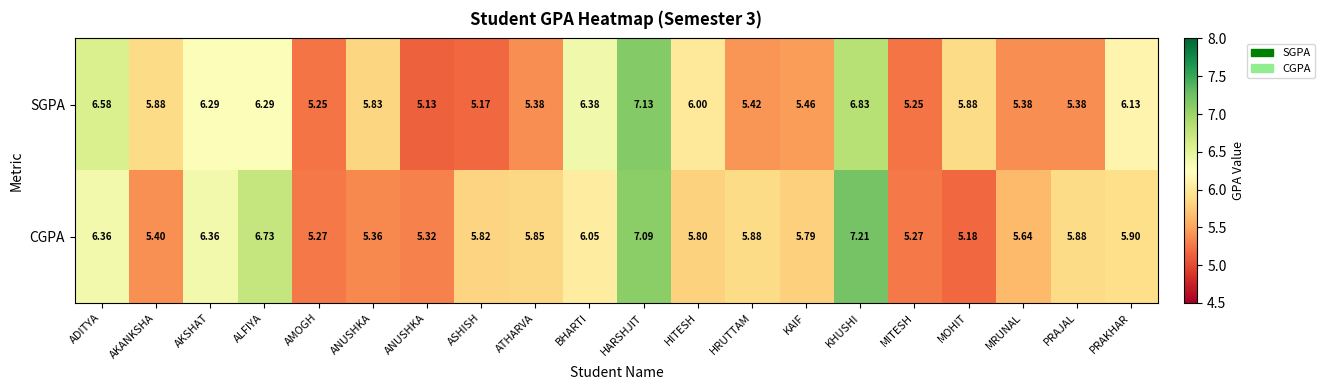

At how many categories does at least one series exceed 5?

20